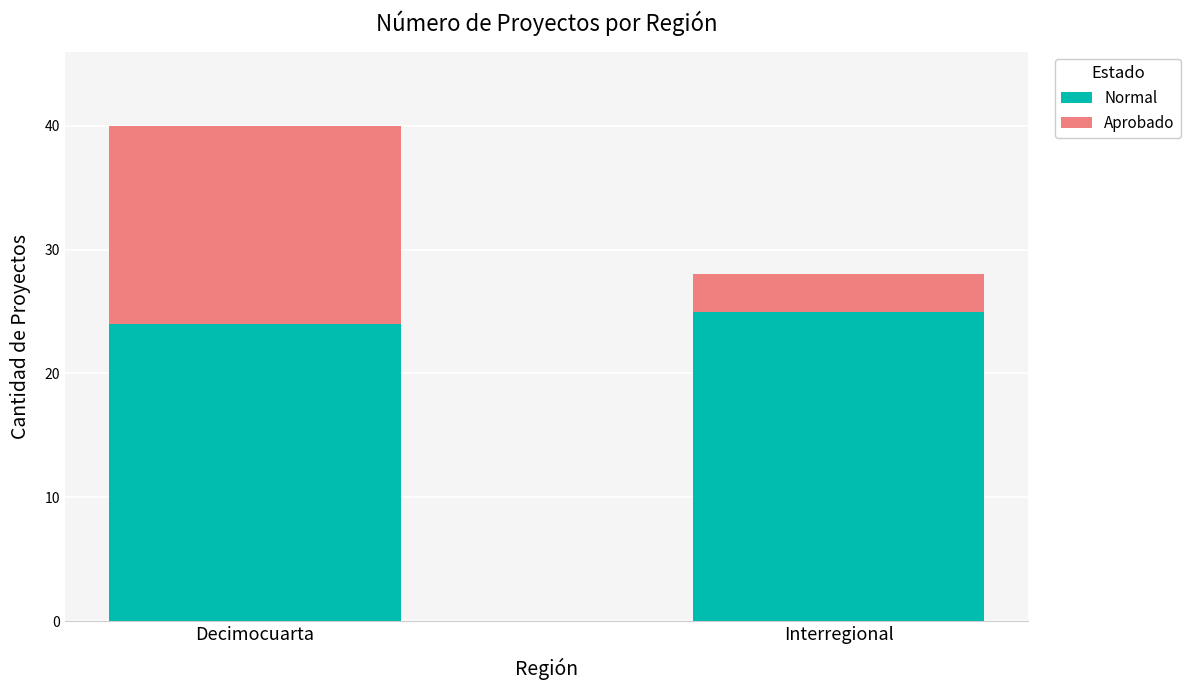

What is the sum of all Normal values?

49